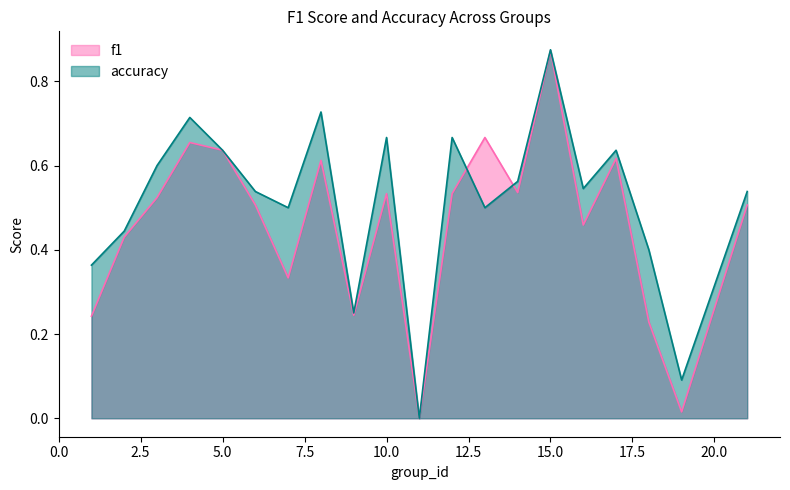

Does the chart have visible grid lines?

No